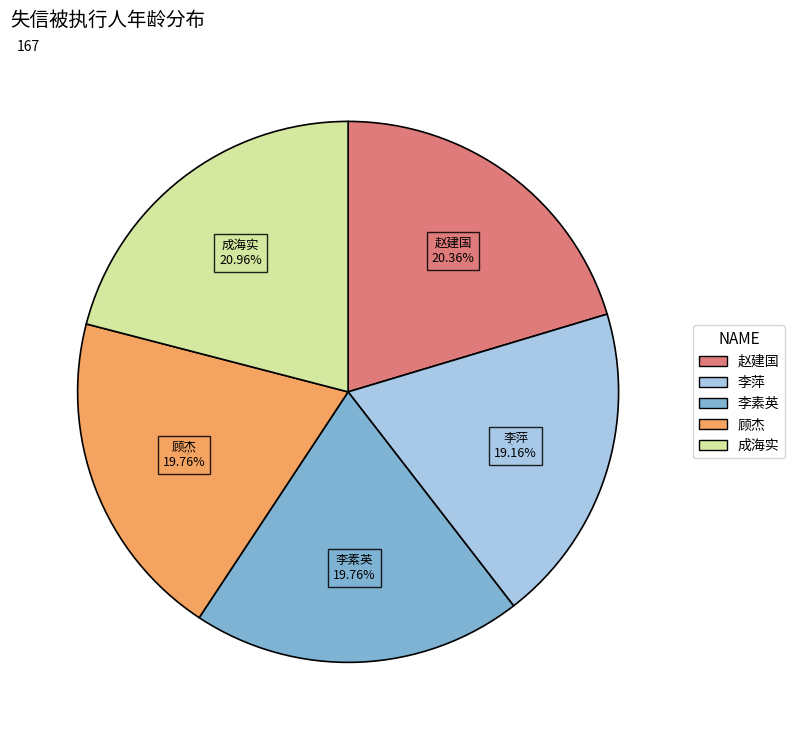

The 李素英 slice represents 8% of the pie. True or false?

False